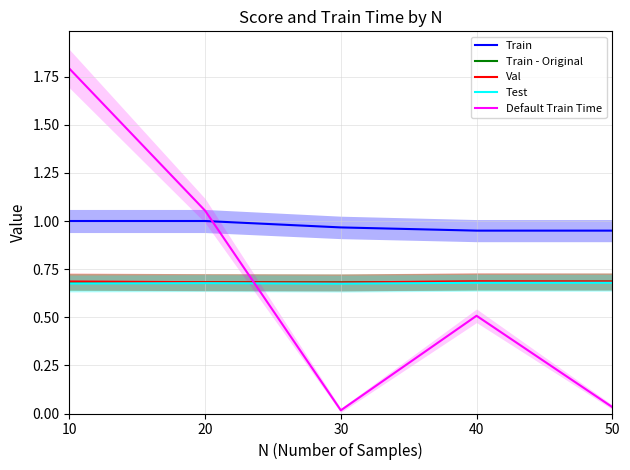

At which category does Train - Original reach its first local valley?

30